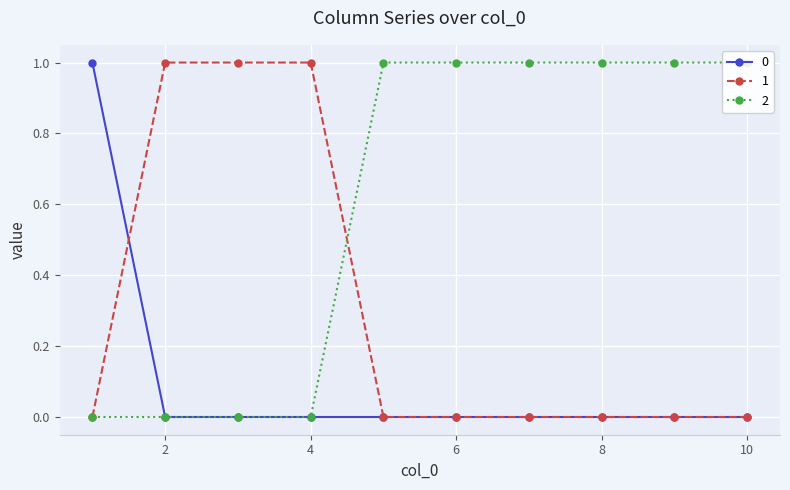

At which label is 1 closest to 0?

1